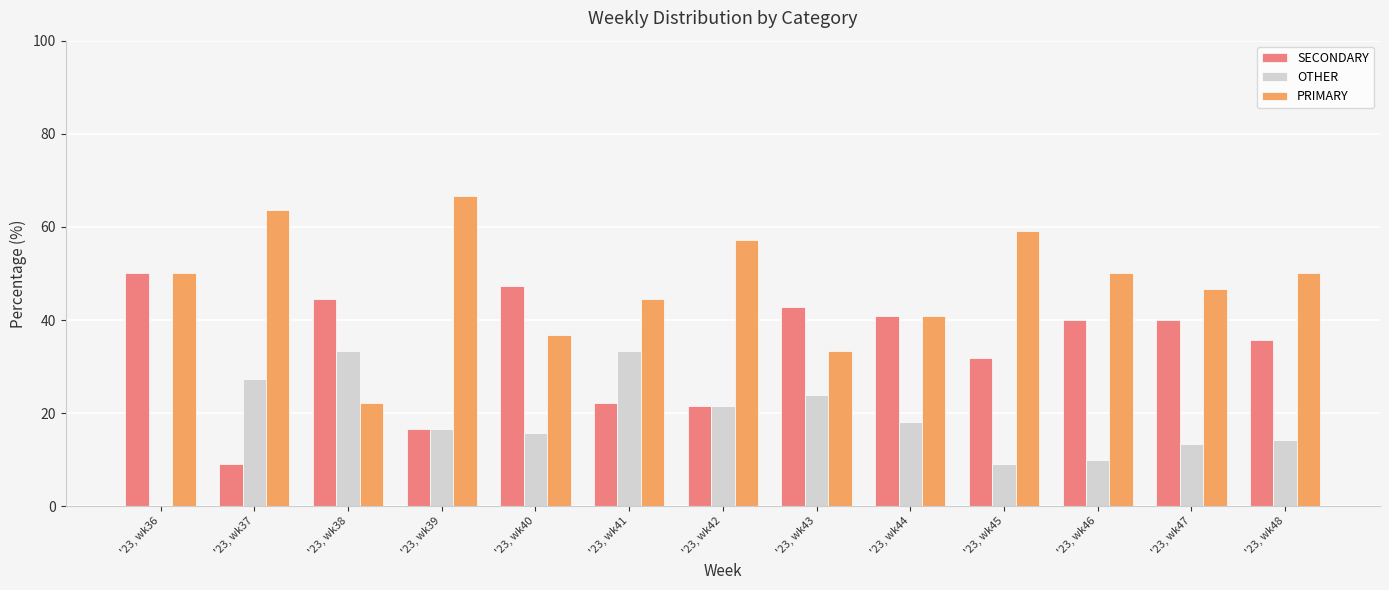

Reading left to right, transcribe all the data shown in this chart.

SECONDARY: '23, wk36=50.0	'23, wk37=9.1	'23, wk38=44.4	'23, wk39=16.7	'23, wk40=47.4	'23, wk41=22.2	'23, wk42=21.4	'23, wk43=42.9	'23, wk44=40.9	'23, wk45=31.8	'23, wk46=40.0	'23, wk47=40.0	'23, wk48=35.7
OTHER: '23, wk36=0.0	'23, wk37=27.3	'23, wk38=33.3	'23, wk39=16.7	'23, wk40=15.8	'23, wk41=33.3	'23, wk42=21.4	'23, wk43=23.8	'23, wk44=18.2	'23, wk45=9.1	'23, wk46=10.0	'23, wk47=13.3	'23, wk48=14.3
PRIMARY: '23, wk36=50.0	'23, wk37=63.6	'23, wk38=22.2	'23, wk39=66.7	'23, wk40=36.8	'23, wk41=44.4	'23, wk42=57.1	'23, wk43=33.3	'23, wk44=40.9	'23, wk45=59.1	'23, wk46=50.0	'23, wk47=46.7	'23, wk48=50.0